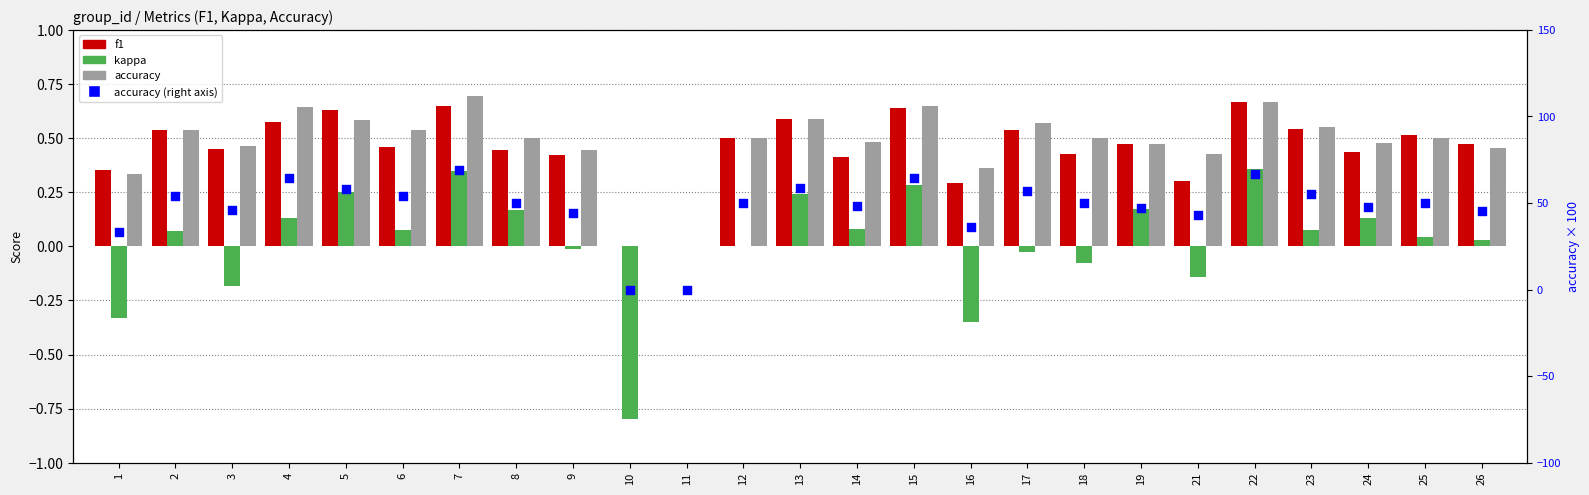

What are all the series names shown in the legend?

f1, kappa, accuracy, accuracy (right axis)